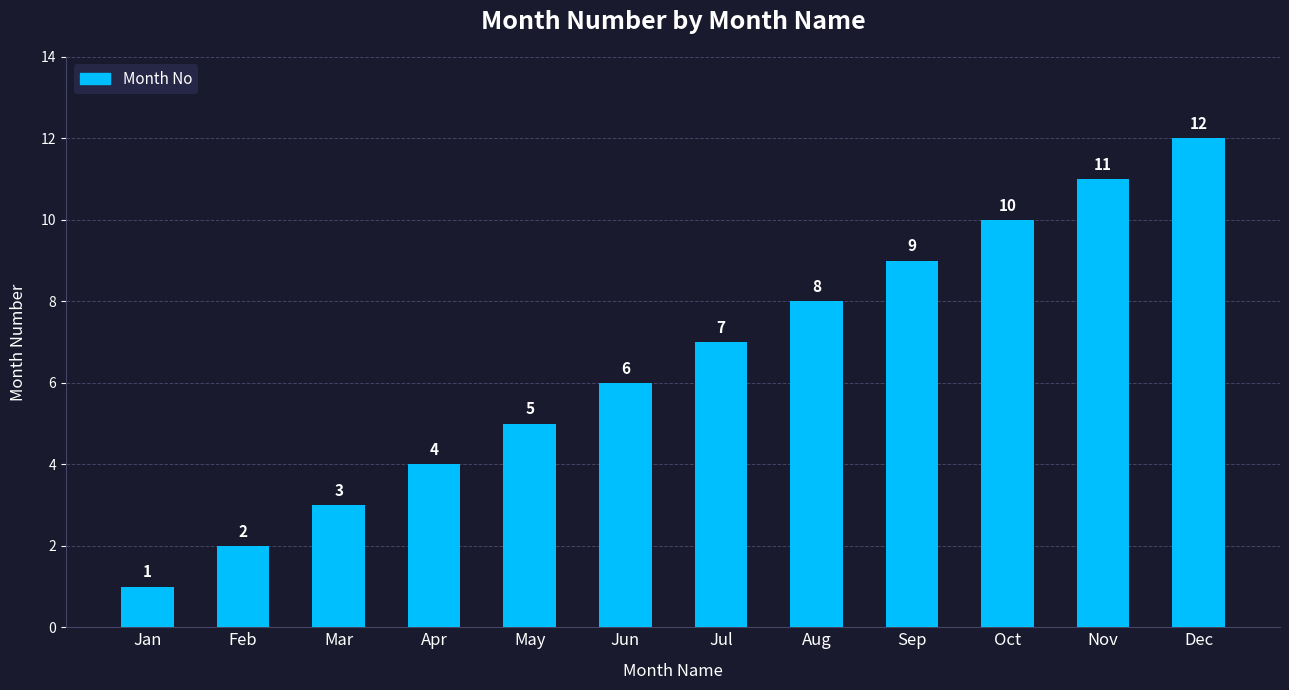

What is the value of the 6th bar from the left?

6